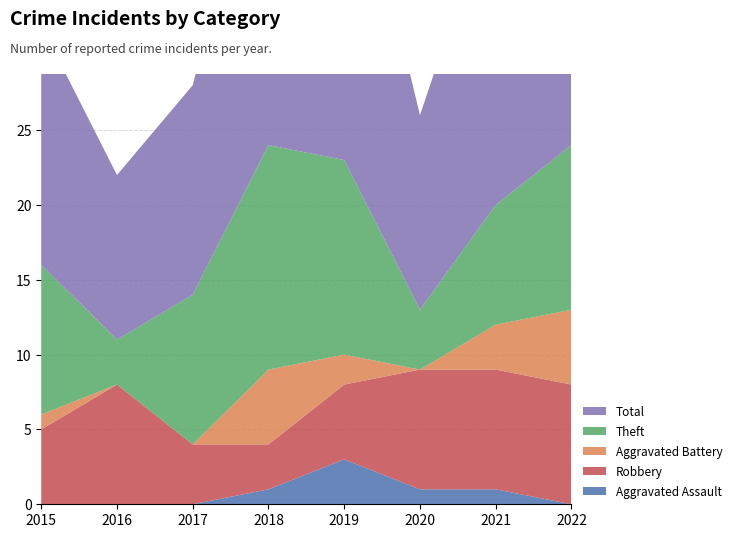

Reading left to right, list all the values displayed in this chart.

Aggravated Assault: 0	0	0	1	3	1	1	0
Robbery: 5	8	4	3	5	8	8	8
Aggravated Battery: 1	0	0	5	2	0	3	5
Theft: 10	3	10	15	13	4	8	11
Total: 16	11	14	24	24	13	21	25